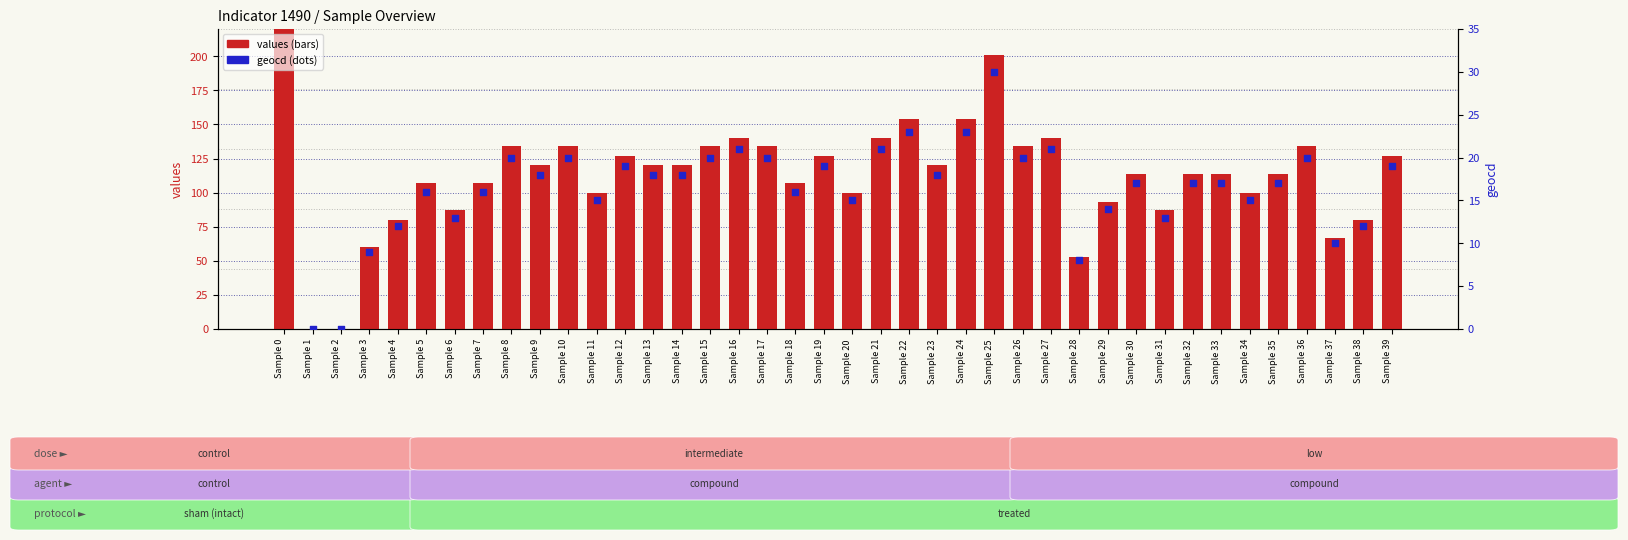

Which series reaches the minimum Y coordinate?

values